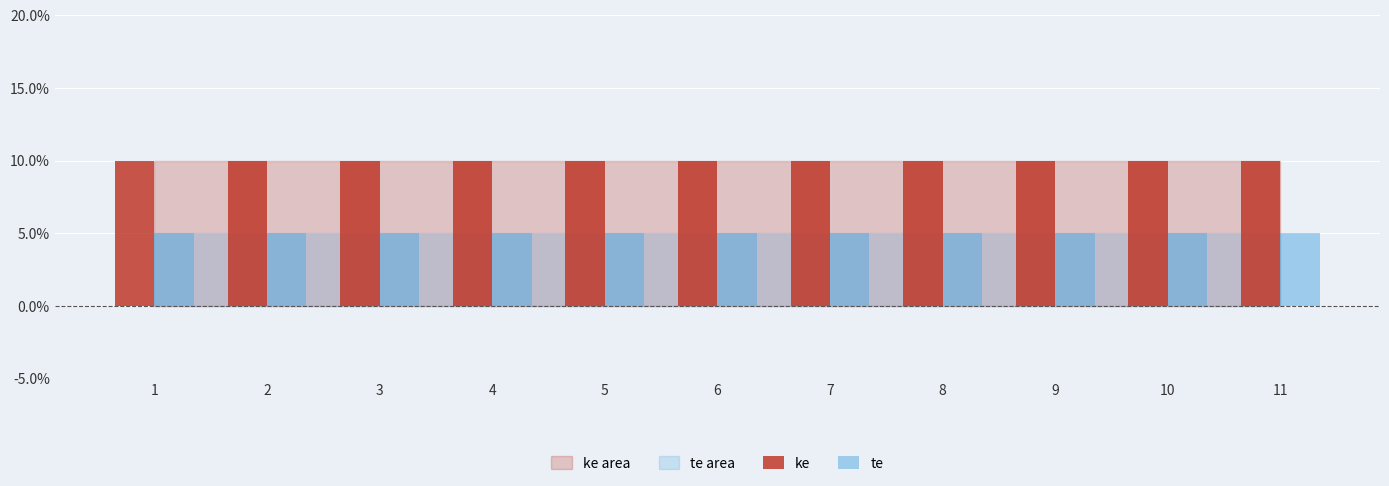

What is the value of the ke bar at the 10th from the left?

0.1